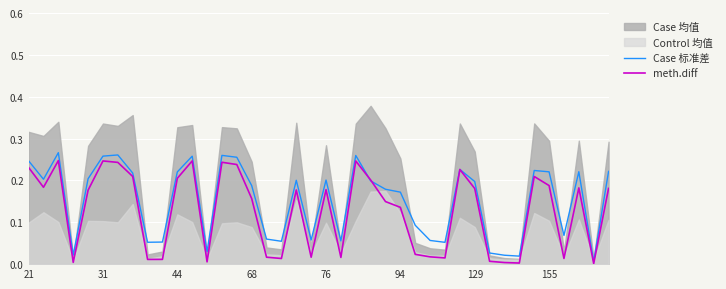

How many intersections are there between meth.diff and Case 标准差?

2